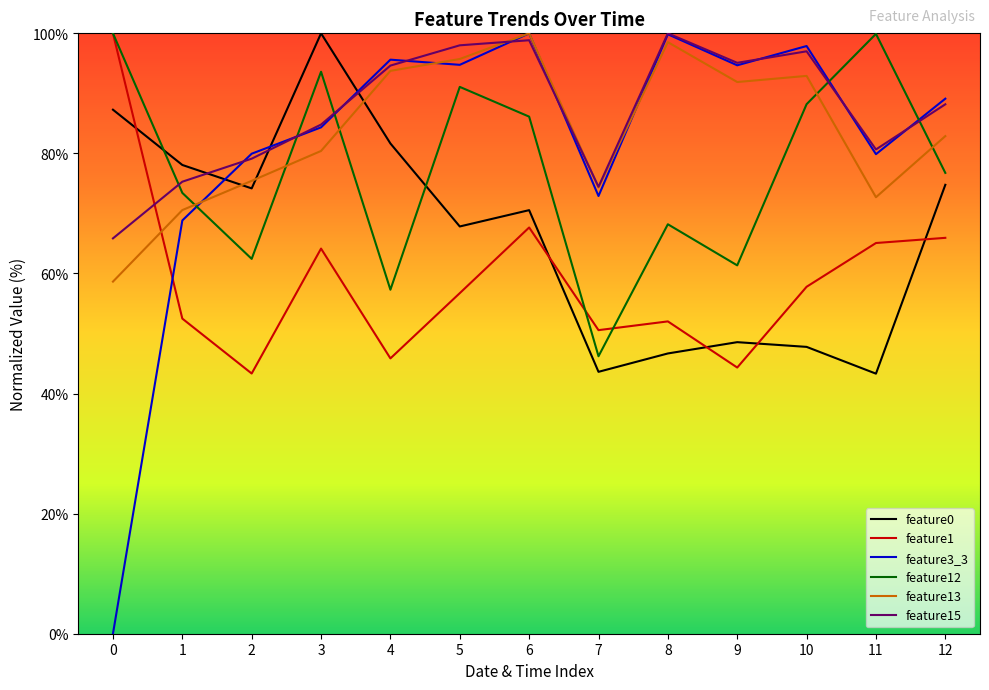

Where does the feature3_3 series first go above 89?

4